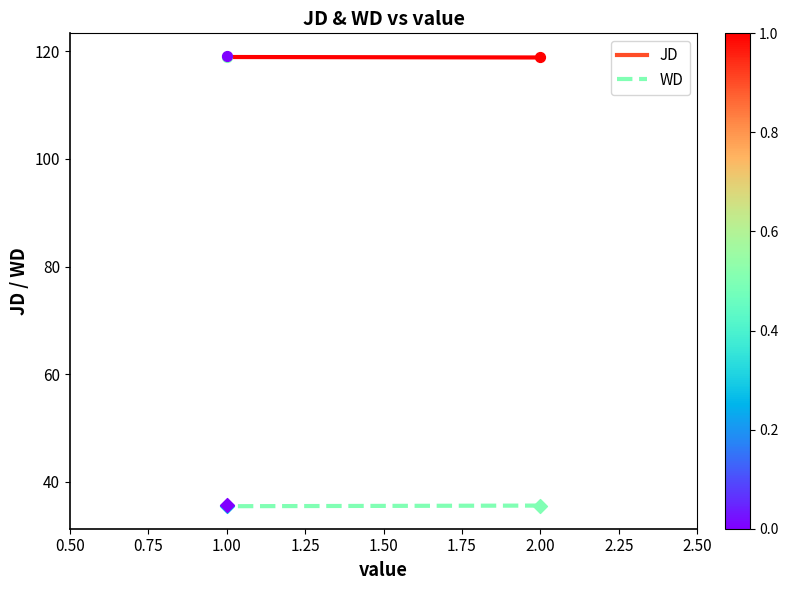

Which series reaches the maximum Y coordinate?

JD